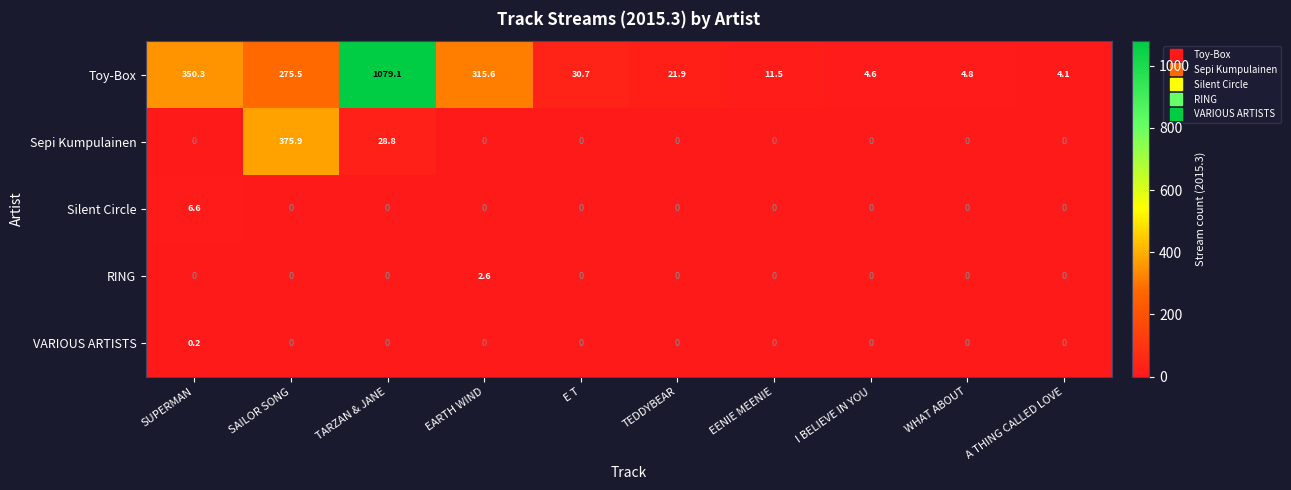

How many values in the VARIOUS ARTISTS series exceed 0?

1